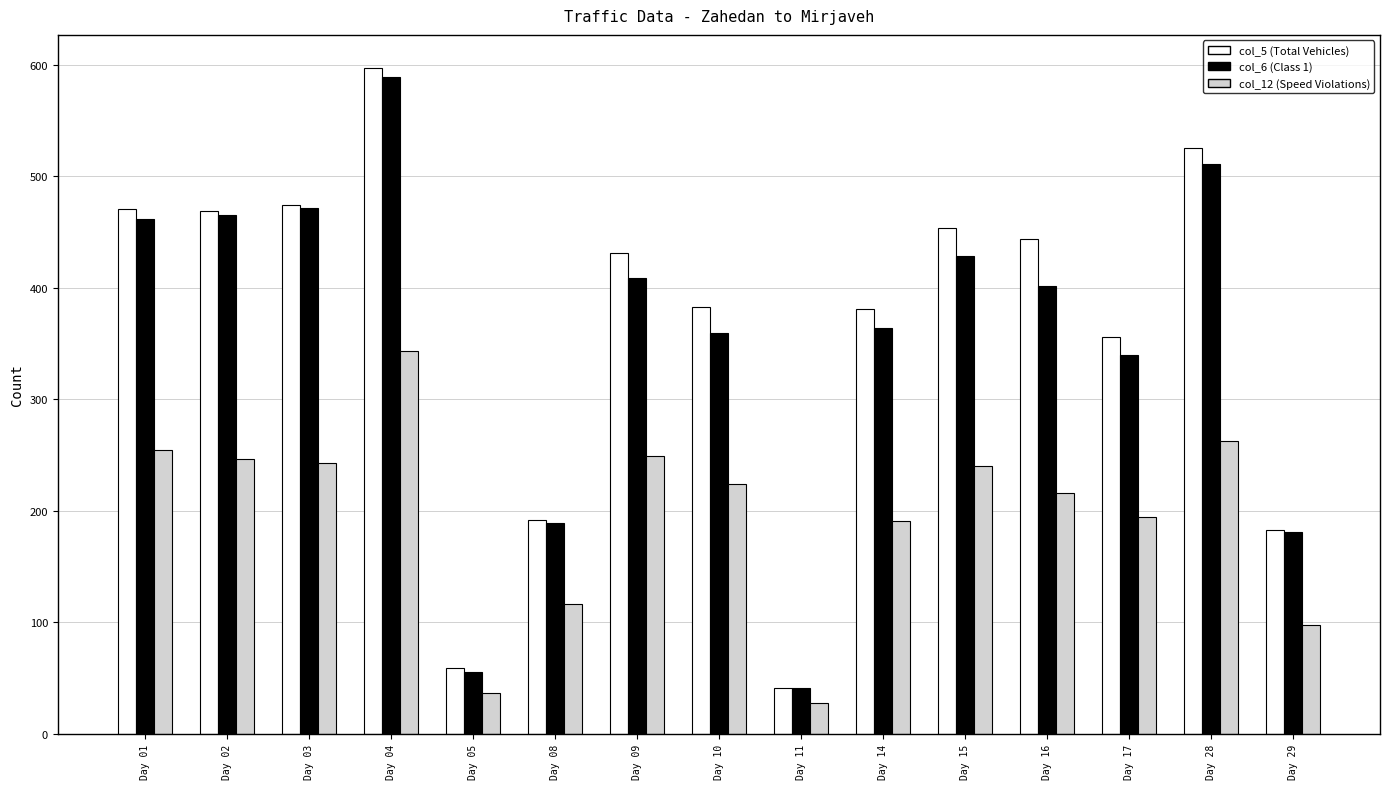

Count the number of categories in the chart.

15